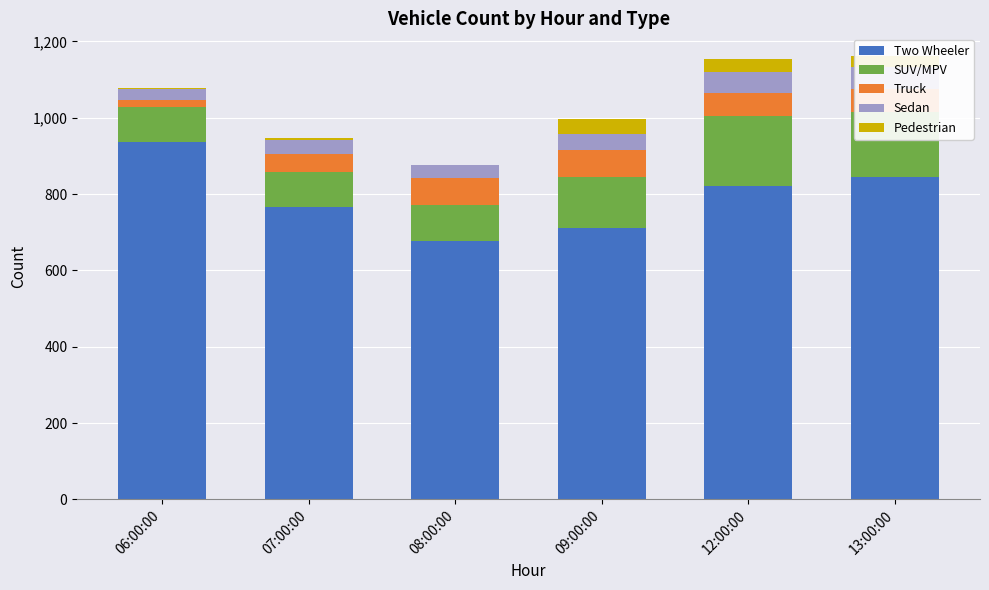

What is the sum of the Two Wheeler values at 08:00:00 and 12:00:00?

1496